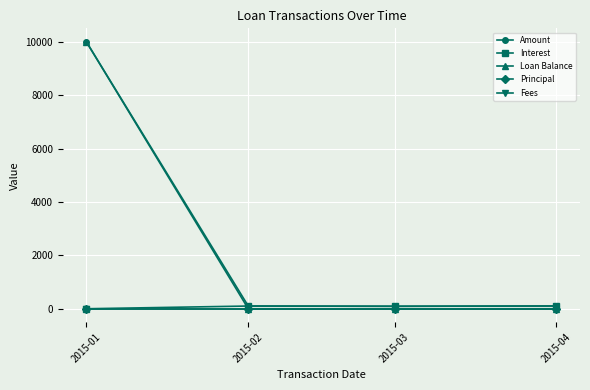

Is this an area chart (filled region under the line)?

No